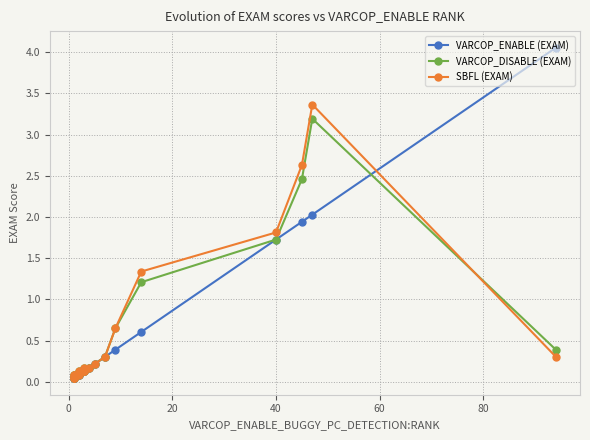

In VARCOP_DISABLE (EXAM), how many points are lower than both neighbors (excluding endpoints)?

4